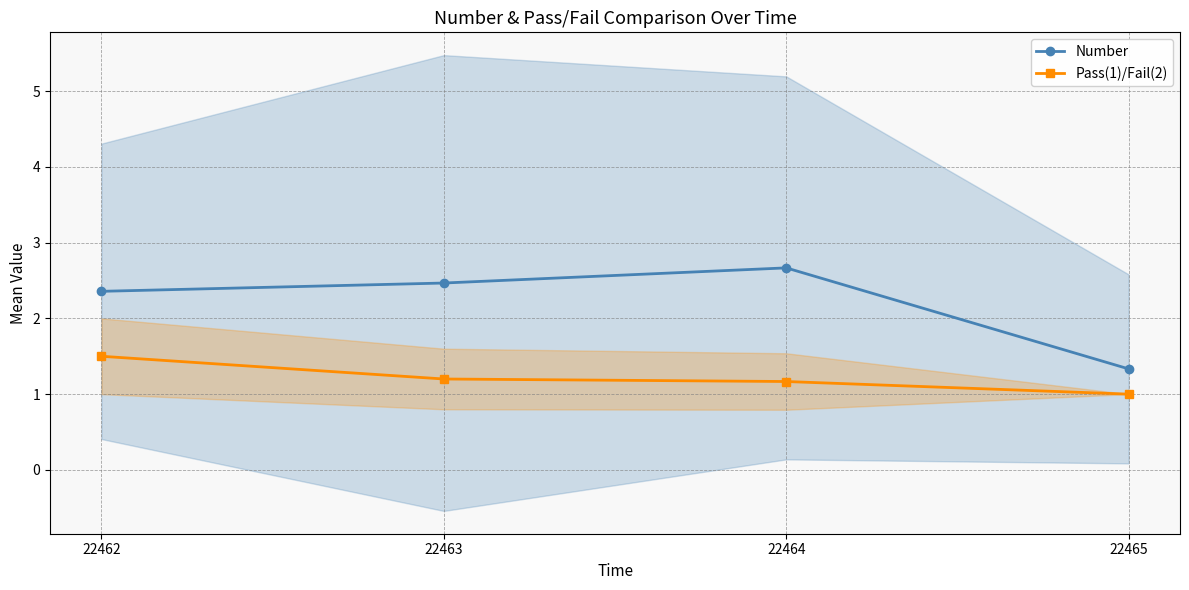

How many series are shown in this chart?

2